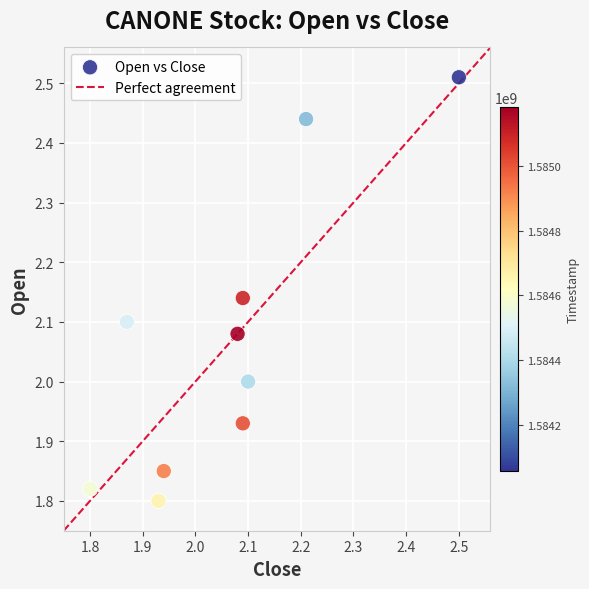

What is the range of Y values (max minus min)?

0.7